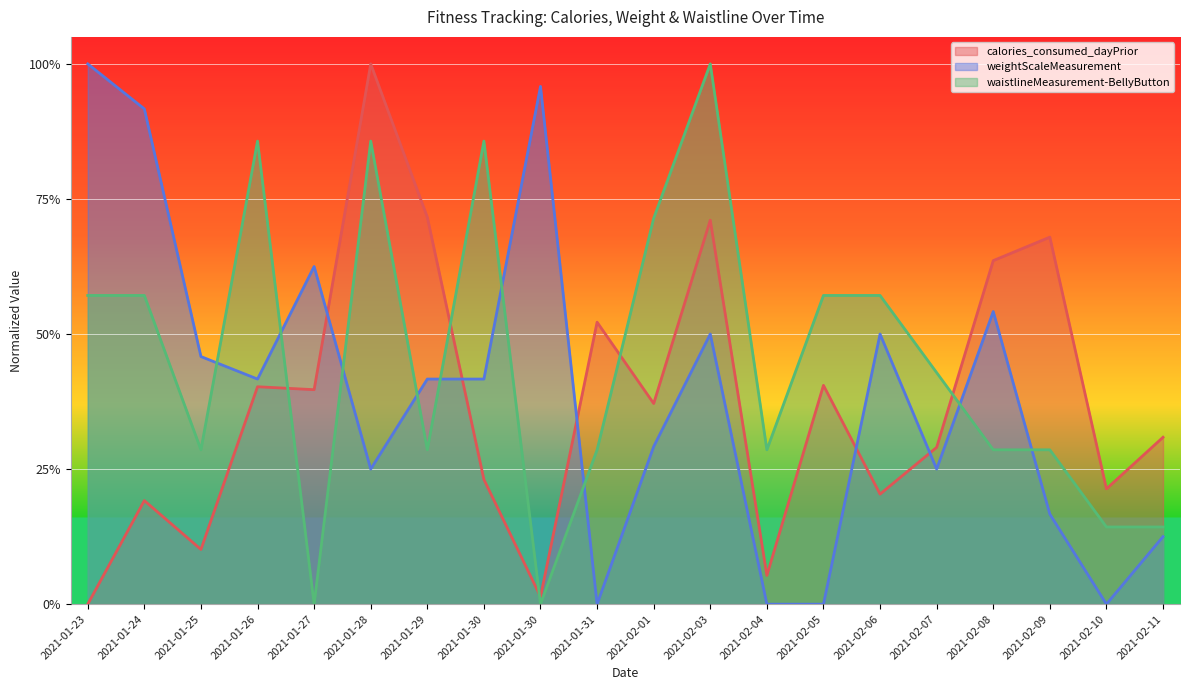

How many data points in waistlineMeasurement-BellyButton are above 0?

18